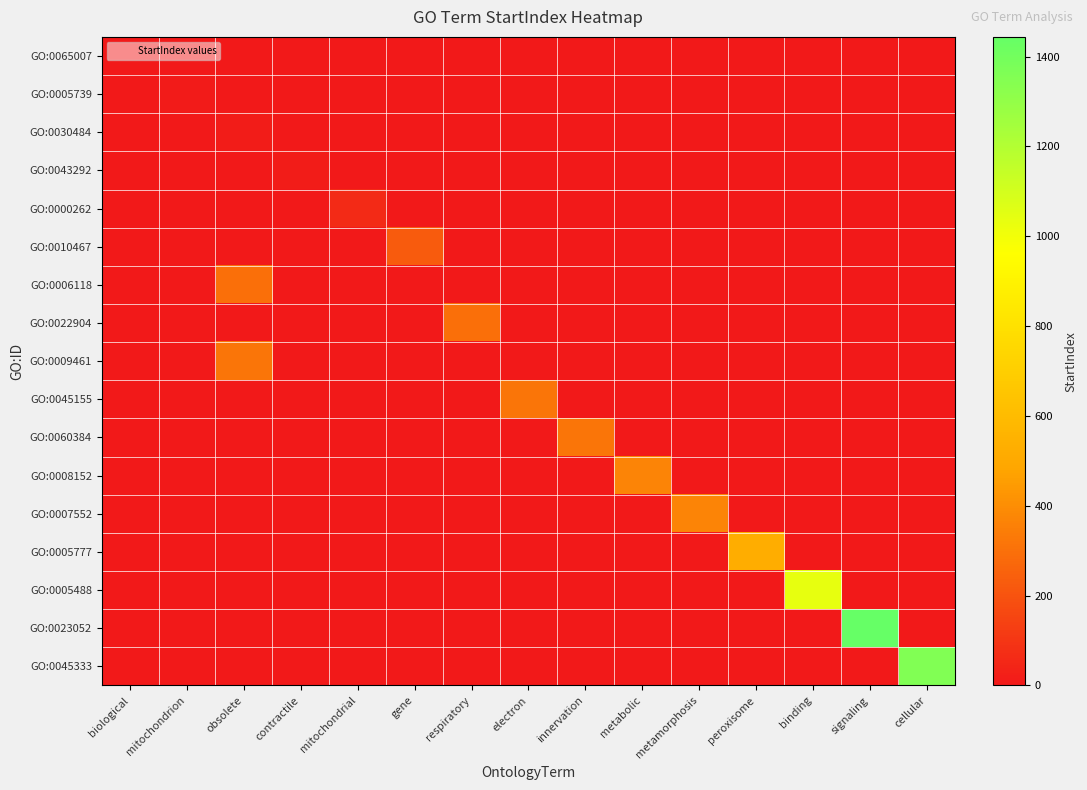

Reading left to right, what are all the values shown in this chart?

GO:0065007: biological=0	mitochondrion=0	obsolete=0	contractile=0	mitochondrial=0	gene=0	respiratory=0	electron=0	innervation=0	metabolic=0	metamorphosis=0	peroxisome=0	binding=0	signaling=0	cellular=0
GO:0005739: biological=0	mitochondrion=7	obsolete=0	contractile=0	mitochondrial=0	gene=0	respiratory=0	electron=0	innervation=0	metabolic=0	metamorphosis=0	peroxisome=0	binding=0	signaling=0	cellular=0
GO:0030484: biological=0	mitochondrion=0	obsolete=14	contractile=0	mitochondrial=0	gene=0	respiratory=0	electron=0	innervation=0	metabolic=0	metamorphosis=0	peroxisome=0	binding=0	signaling=0	cellular=0
GO:0043292: biological=0	mitochondrion=0	obsolete=0	contractile=14	mitochondrial=0	gene=0	respiratory=0	electron=0	innervation=0	metabolic=0	metamorphosis=0	peroxisome=0	binding=0	signaling=0	cellular=0
GO:0000262: biological=0	mitochondrion=0	obsolete=0	contractile=0	mitochondrial=57	gene=0	respiratory=0	electron=0	innervation=0	metabolic=0	metamorphosis=0	peroxisome=0	binding=0	signaling=0	cellular=0
GO:0010467: biological=0	mitochondrion=0	obsolete=0	contractile=0	mitochondrial=0	gene=230	respiratory=0	electron=0	innervation=0	metabolic=0	metamorphosis=0	peroxisome=0	binding=0	signaling=0	cellular=0
GO:0006118: biological=0	mitochondrion=0	obsolete=298	contractile=0	mitochondrial=0	gene=0	respiratory=0	electron=0	innervation=0	metabolic=0	metamorphosis=0	peroxisome=0	binding=0	signaling=0	cellular=0
GO:0022904: biological=0	mitochondrion=0	obsolete=0	contractile=0	mitochondrial=0	gene=0	respiratory=298	electron=0	innervation=0	metabolic=0	metamorphosis=0	peroxisome=0	binding=0	signaling=0	cellular=0
GO:0009461: biological=0	mitochondrion=0	obsolete=316	contractile=0	mitochondrial=0	gene=0	respiratory=0	electron=0	innervation=0	metabolic=0	metamorphosis=0	peroxisome=0	binding=0	signaling=0	cellular=0
GO:0045155: biological=0	mitochondrion=0	obsolete=0	contractile=0	mitochondrial=0	gene=0	respiratory=0	electron=316	innervation=0	metabolic=0	metamorphosis=0	peroxisome=0	binding=0	signaling=0	cellular=0
GO:0060384: biological=0	mitochondrion=0	obsolete=0	contractile=0	mitochondrial=0	gene=0	respiratory=0	electron=0	innervation=321	metabolic=0	metamorphosis=0	peroxisome=0	binding=0	signaling=0	cellular=0
GO:0008152: biological=0	mitochondrion=0	obsolete=0	contractile=0	mitochondrial=0	gene=0	respiratory=0	electron=0	innervation=0	metabolic=372	metamorphosis=0	peroxisome=0	binding=0	signaling=0	cellular=0
GO:0007552: biological=0	mitochondrion=0	obsolete=0	contractile=0	mitochondrial=0	gene=0	respiratory=0	electron=0	innervation=0	metabolic=0	metamorphosis=372	peroxisome=0	binding=0	signaling=0	cellular=0
GO:0005777: biological=0	mitochondrion=0	obsolete=0	contractile=0	mitochondrial=0	gene=0	respiratory=0	electron=0	innervation=0	metabolic=0	metamorphosis=0	peroxisome=523	binding=0	signaling=0	cellular=0
GO:0005488: biological=0	mitochondrion=0	obsolete=0	contractile=0	mitochondrial=0	gene=0	respiratory=0	electron=0	innervation=0	metabolic=0	metamorphosis=0	peroxisome=0	binding=1033	signaling=0	cellular=0
GO:0023052: biological=0	mitochondrion=0	obsolete=0	contractile=0	mitochondrial=0	gene=0	respiratory=0	electron=0	innervation=0	metabolic=0	metamorphosis=0	peroxisome=0	binding=0	signaling=1444	cellular=0
GO:0045333: biological=0	mitochondrion=0	obsolete=0	contractile=0	mitochondrial=0	gene=0	respiratory=0	electron=0	innervation=0	metabolic=0	metamorphosis=0	peroxisome=0	binding=0	signaling=0	cellular=1358